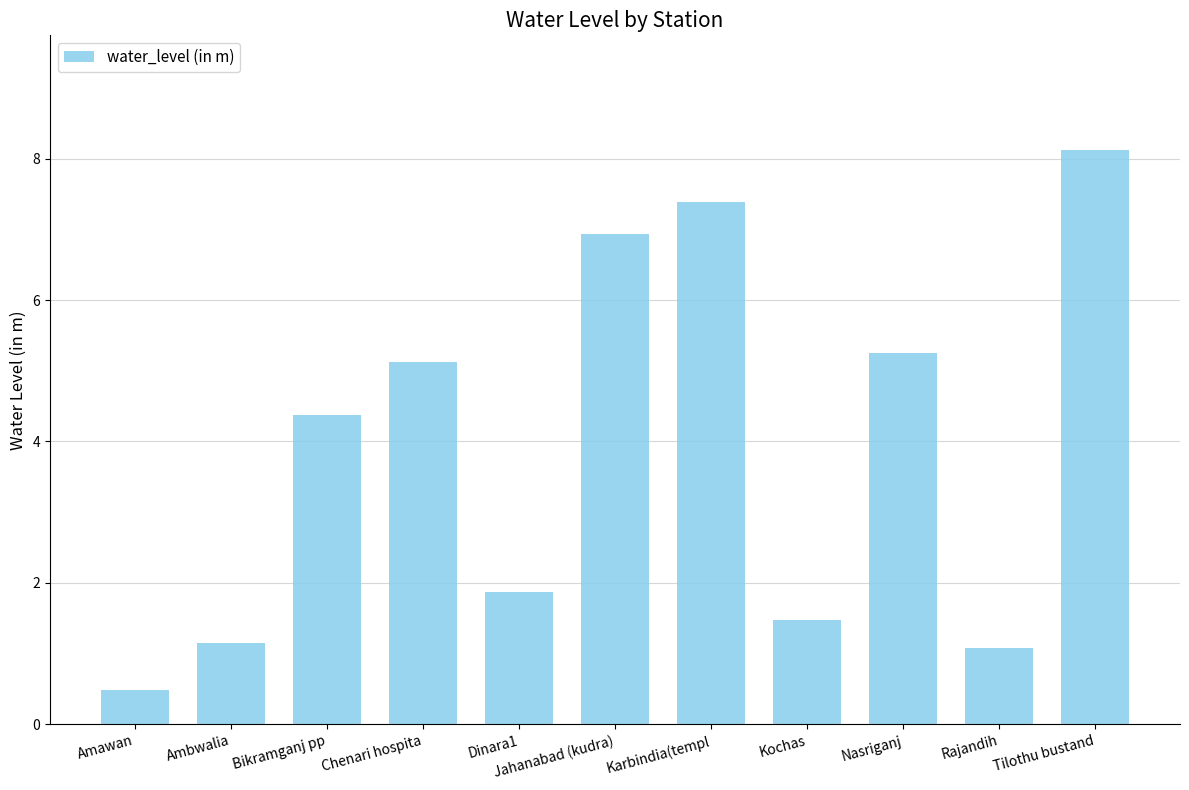

Between Tilothu bustand and Kochas, which is larger?

Tilothu bustand